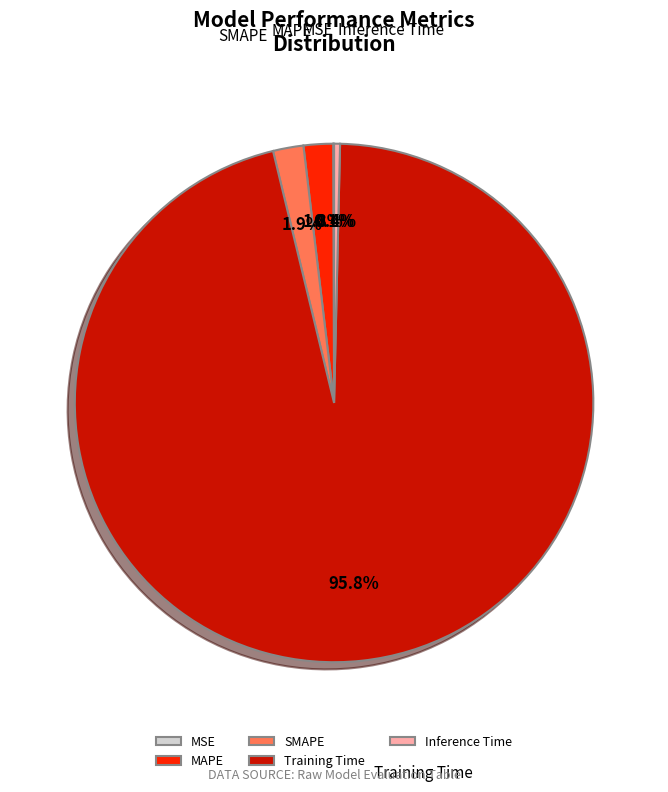

Which category has the biggest portion of the pie?

Training Time